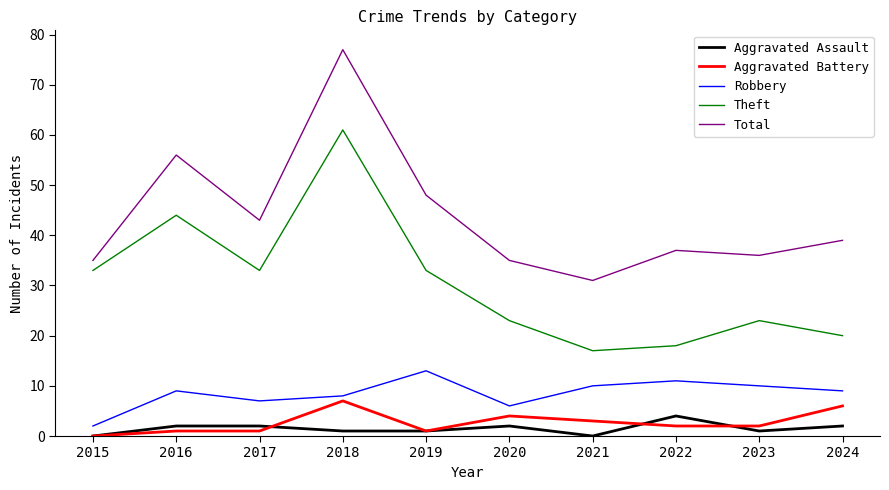

What is the sum of all Aggravated Assault values?

15